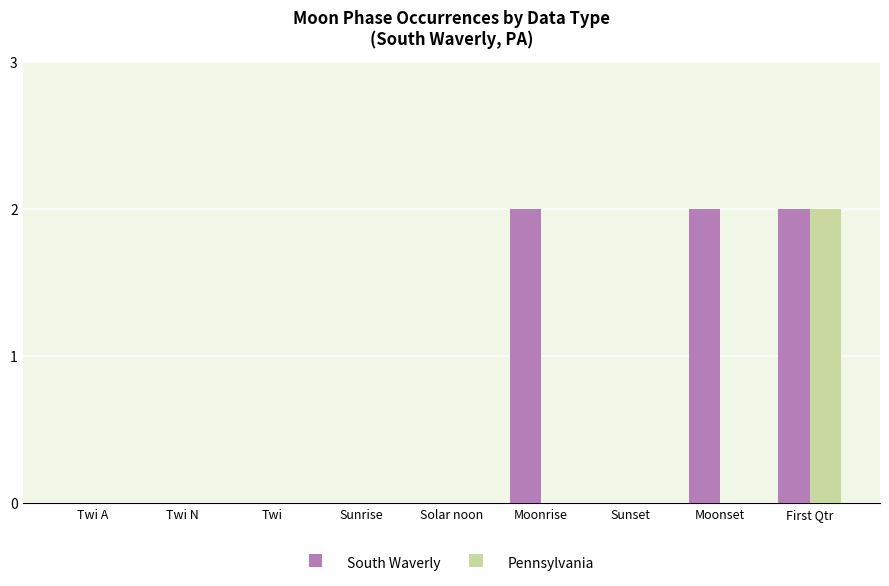

How many groups of bars are there?

9